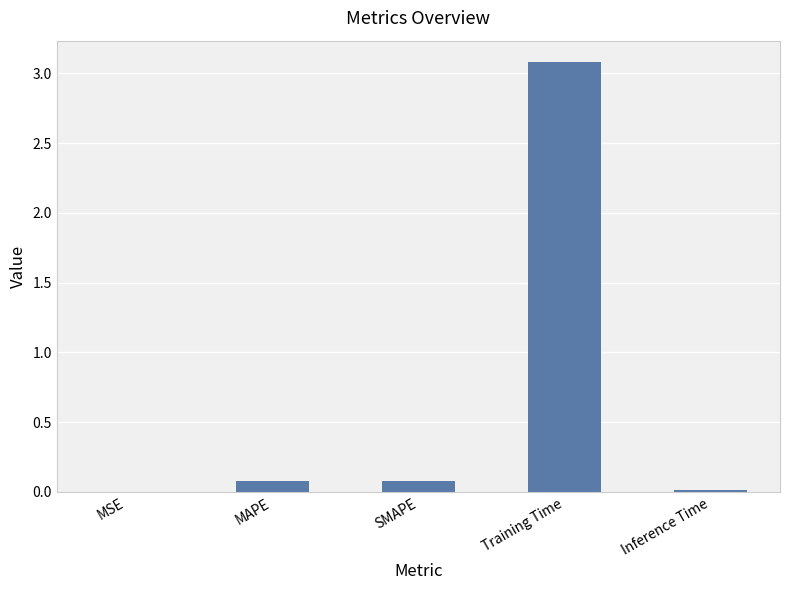

True or false: the data shows 0.1 at SMAPE.

True